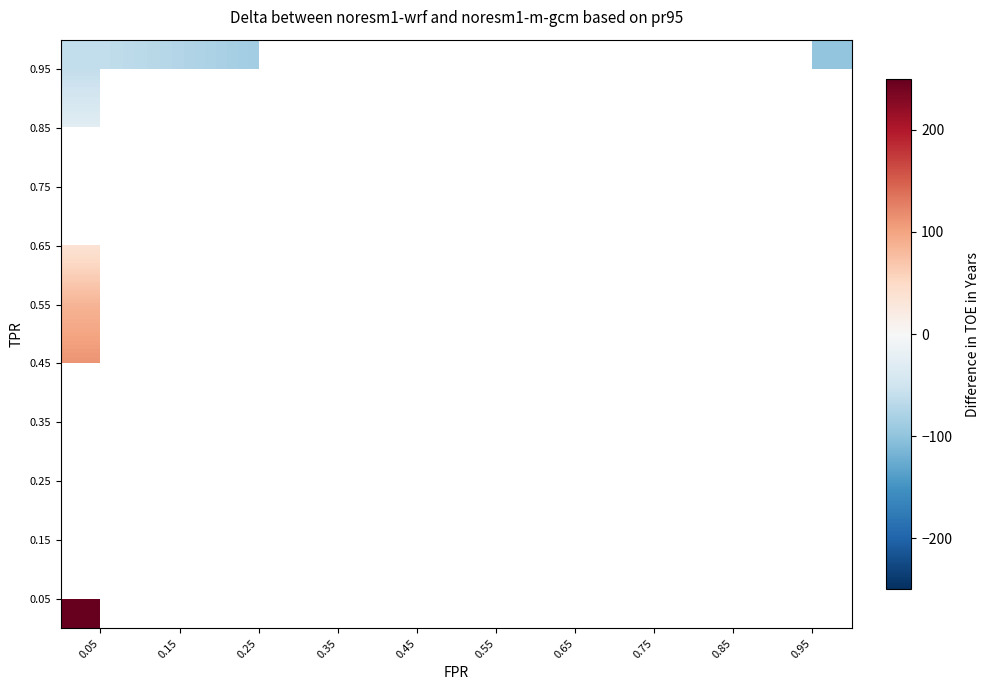

Which series has the widest spread of values?

0.95